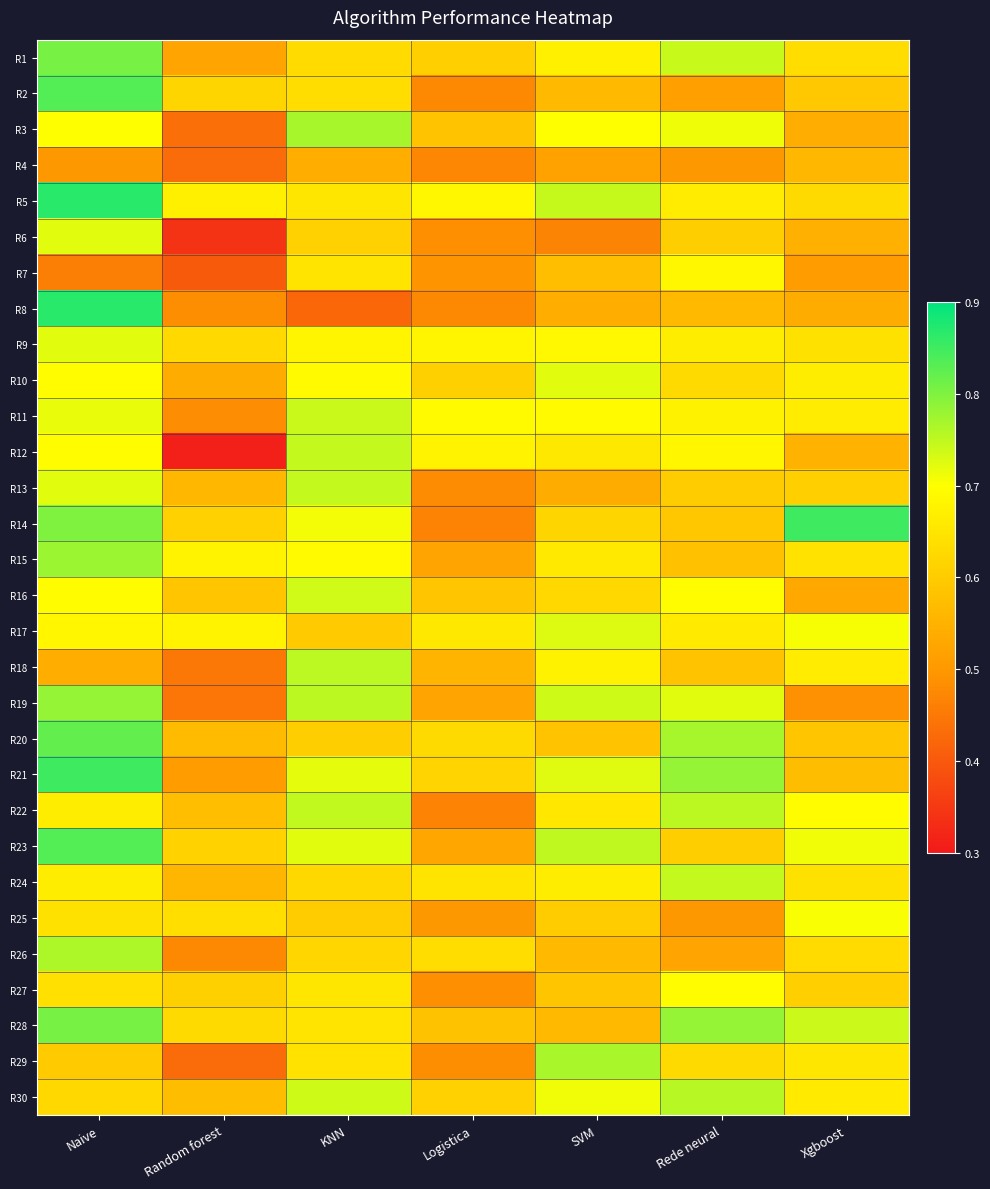

Which has a higher value, Rede neural or Xgboost?

Rede neural